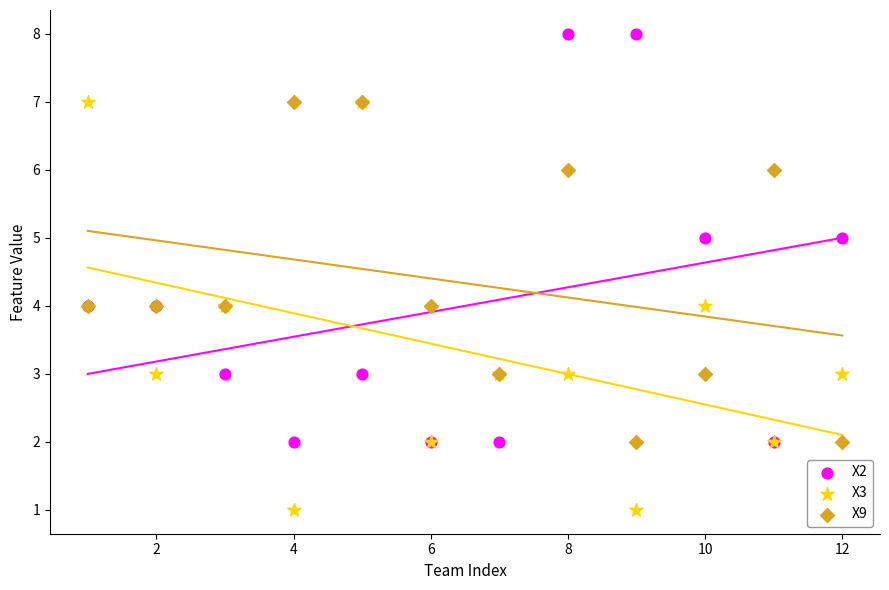

What are all the series names shown in the legend?

X2, X3, X9